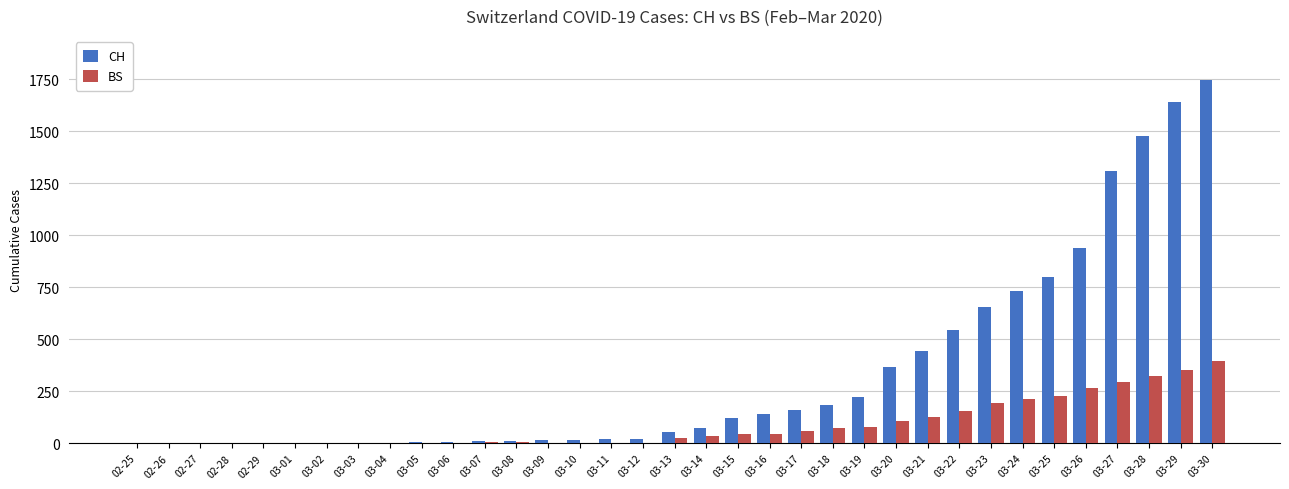

The CH series shows 1643 at 03-29. True or false?

True